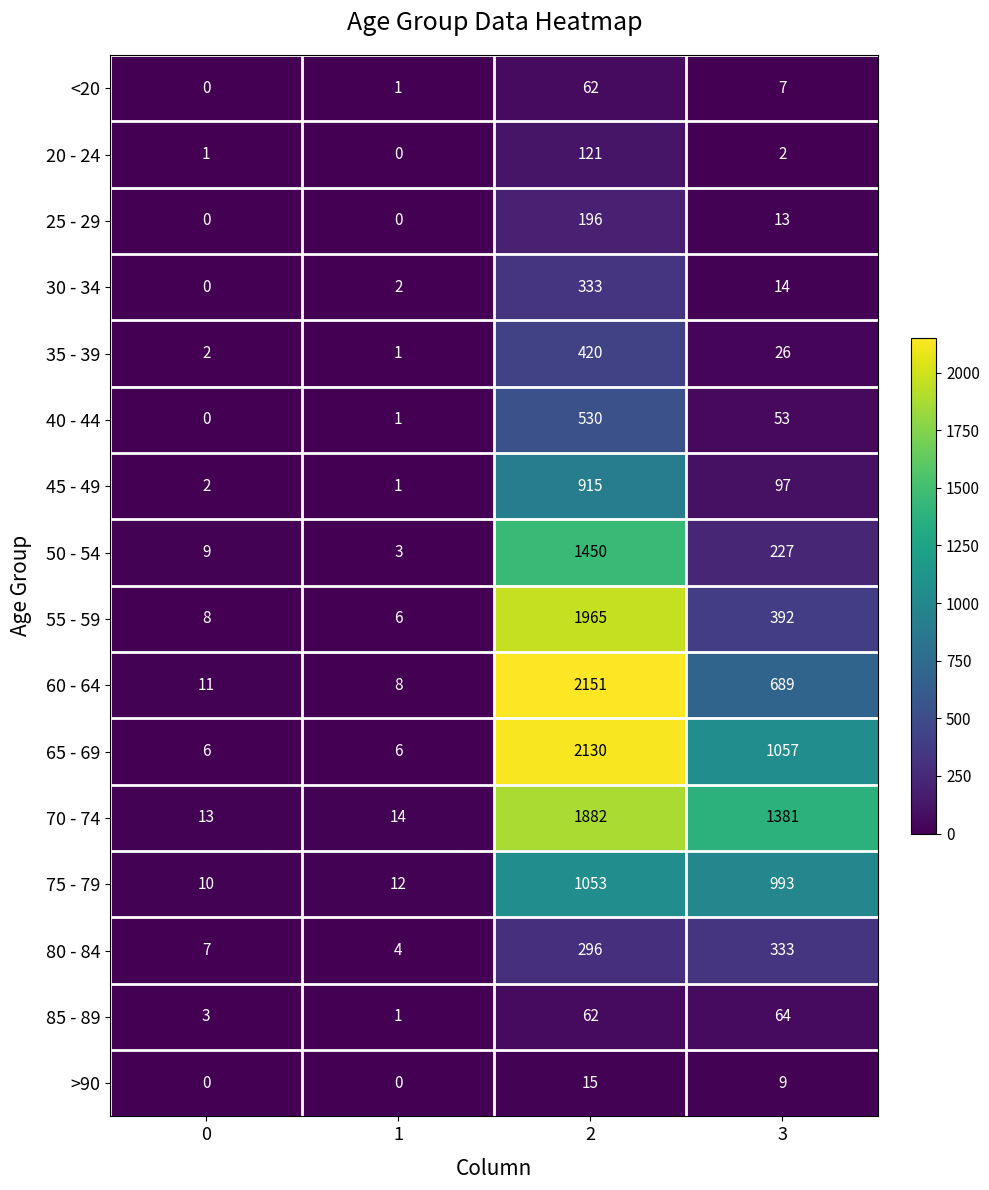

Which series changed the most between 0 and 1?

50 - 54